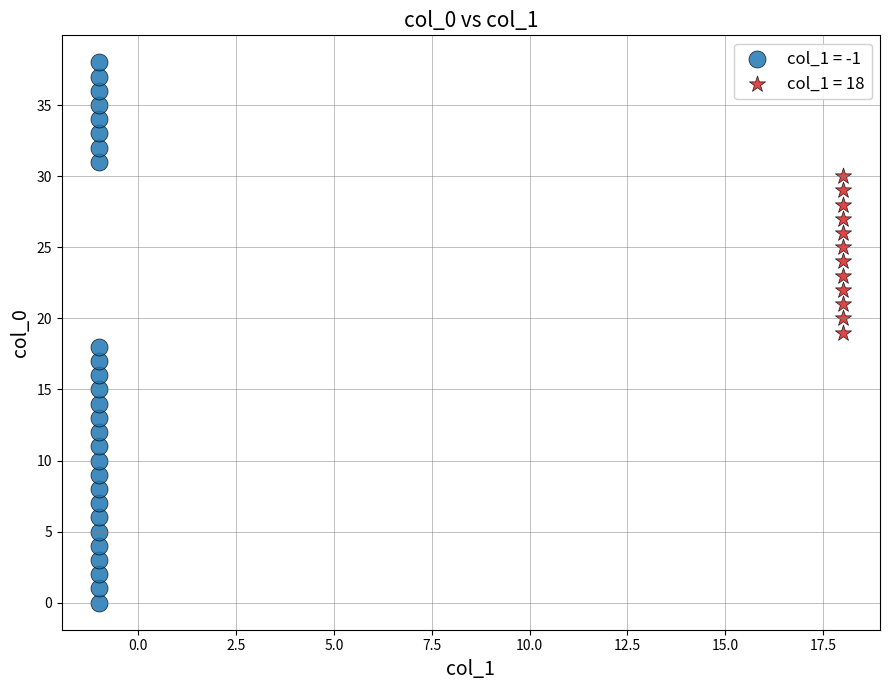

Which series reaches the minimum Y coordinate?

col_1 = -1